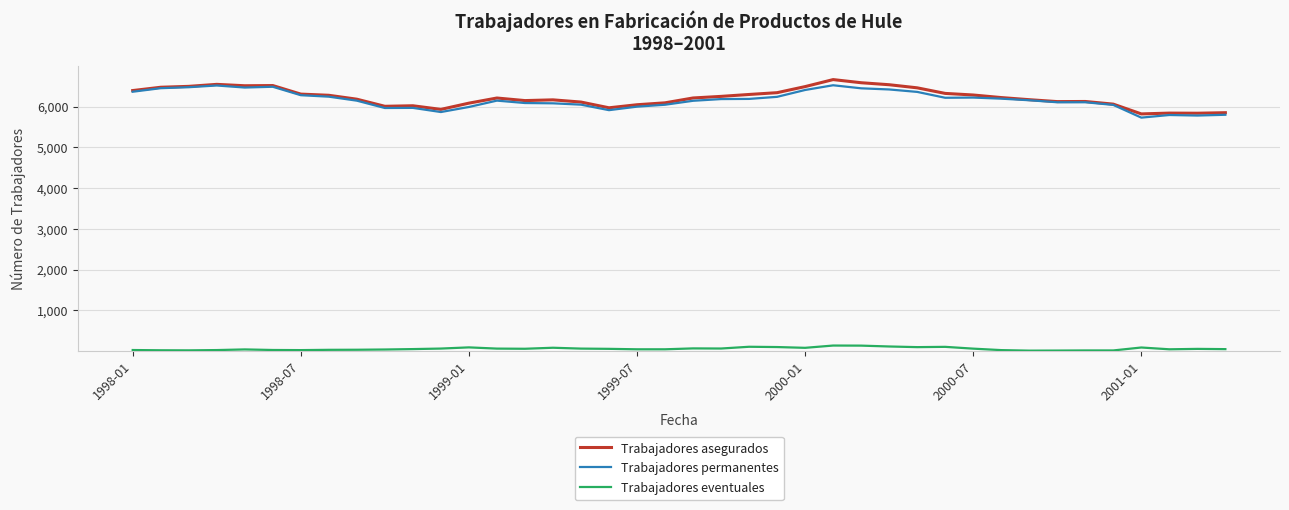

What is the maximum value for Trabajadores asegurados?

6663